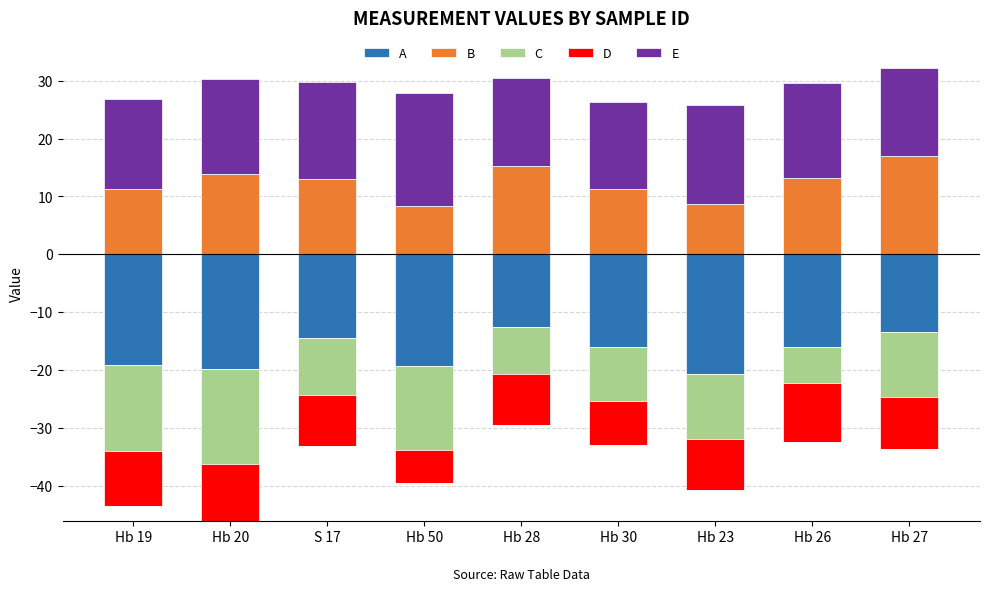

Count the number of categories in the chart.

9